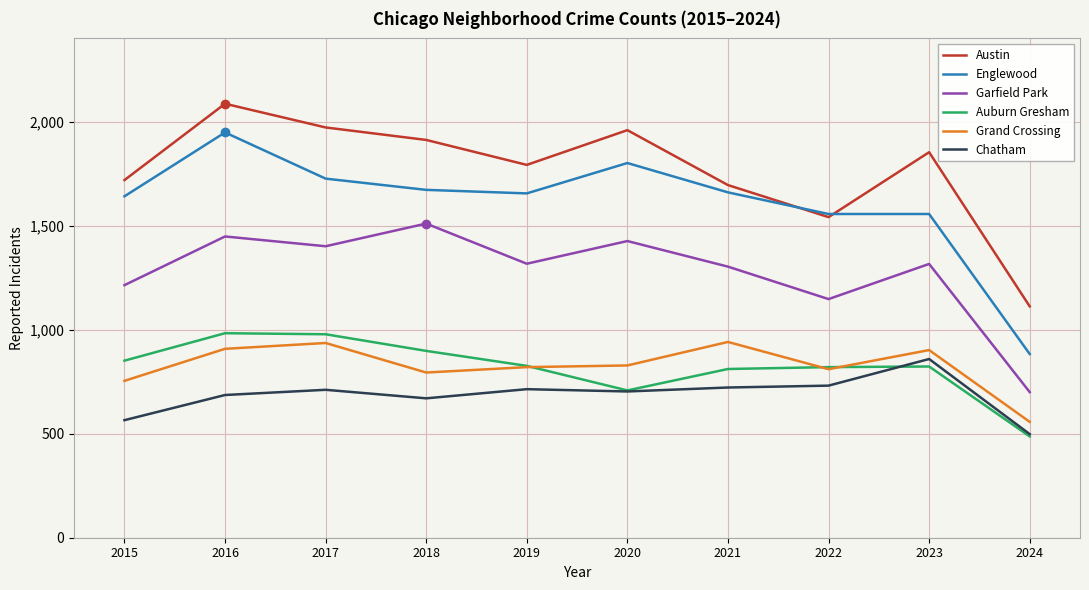

True or false: Chatham and Englewood intersect in this chart.

False